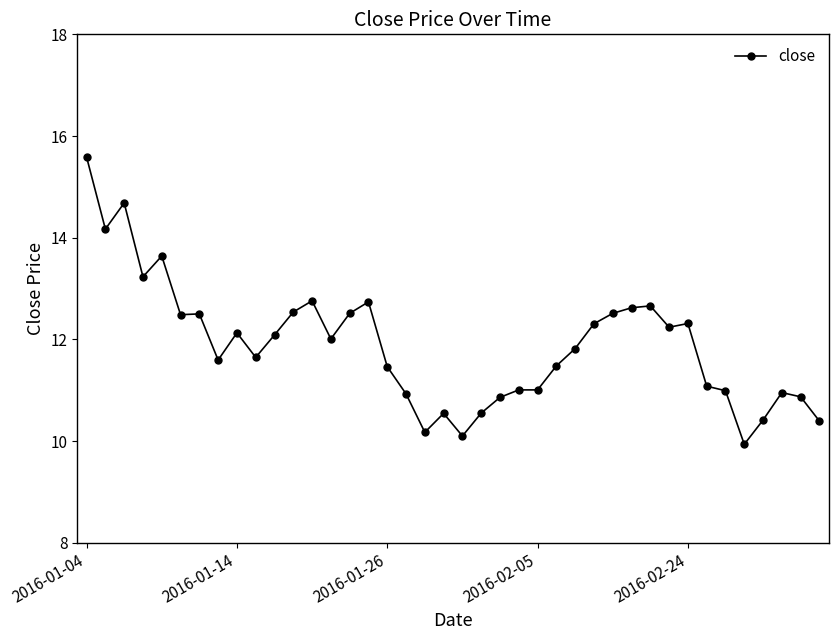

What is the difference between the maximum and second lowest values?

5.5